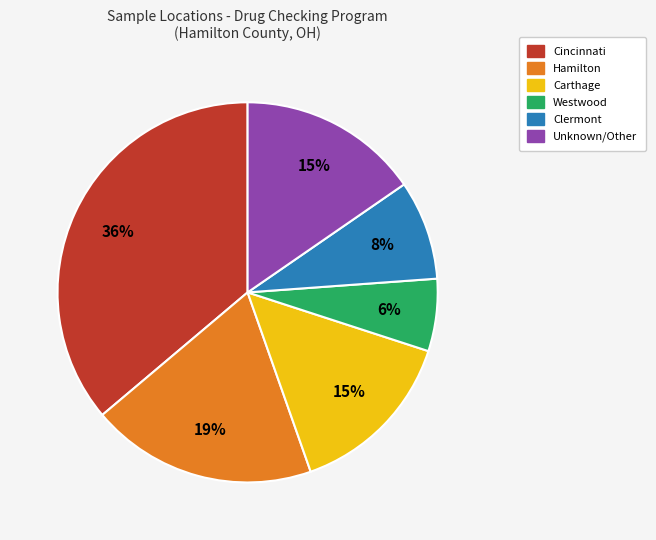

Which category has the biggest portion of the pie?

Cincinnati